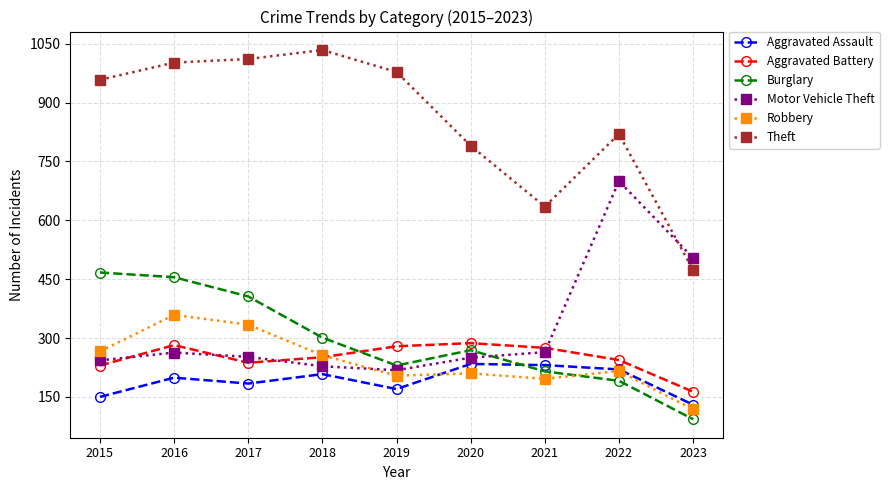

At which category does Aggravated Battery reach its first local peak?

2016